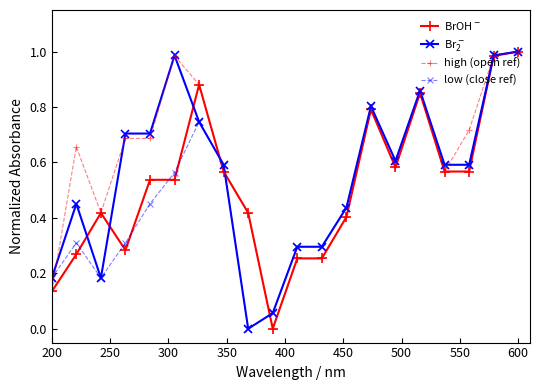

True or false: low (close ref) has more than 0 interior local peaks.

True